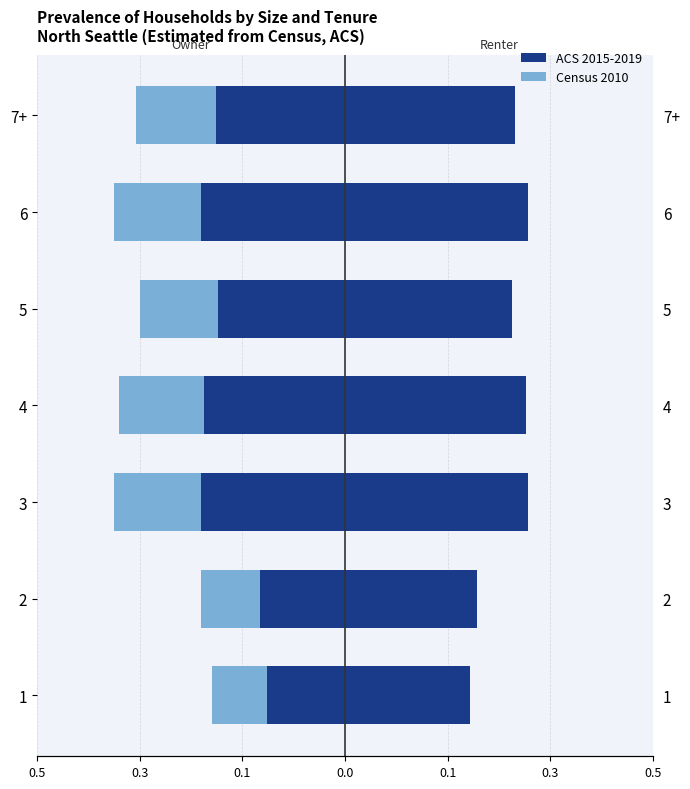

At 7+, list the series in order from largest to smallest.

ACS 2015-2019, Census 2010